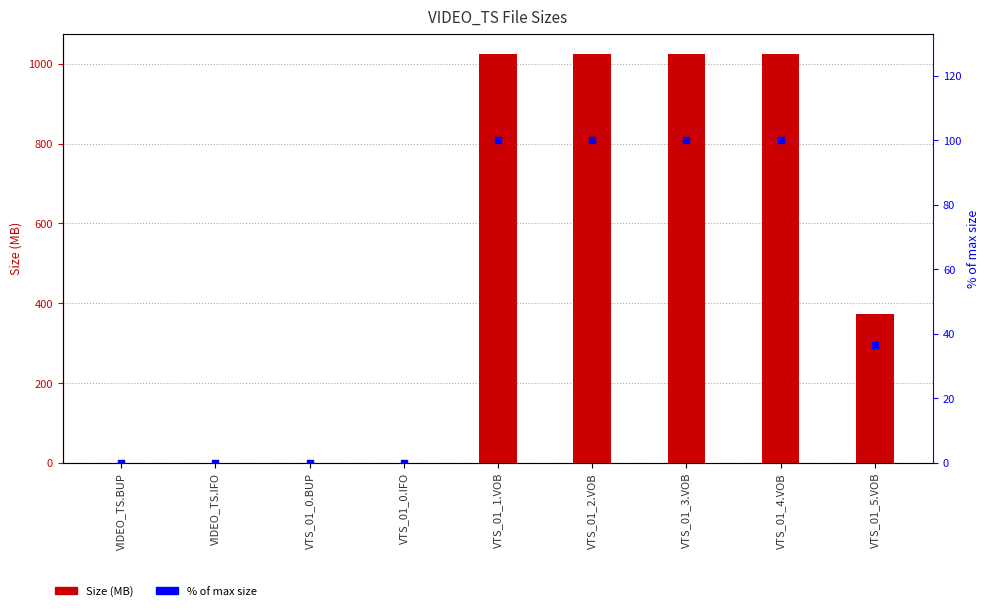

Which series contains the highest Y value?

Size (MB)